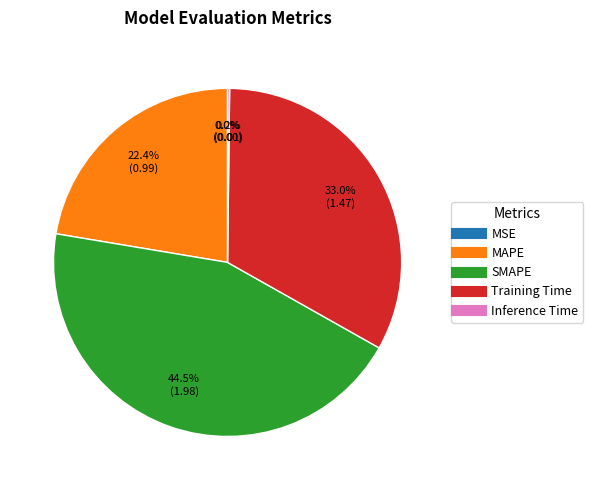

Between SMAPE and Training Time, which is larger?

SMAPE